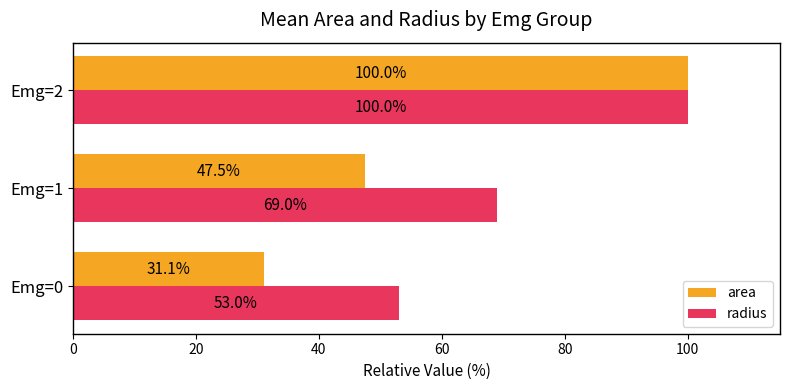

List the series in order of their overall mean, highest first.

radius, area